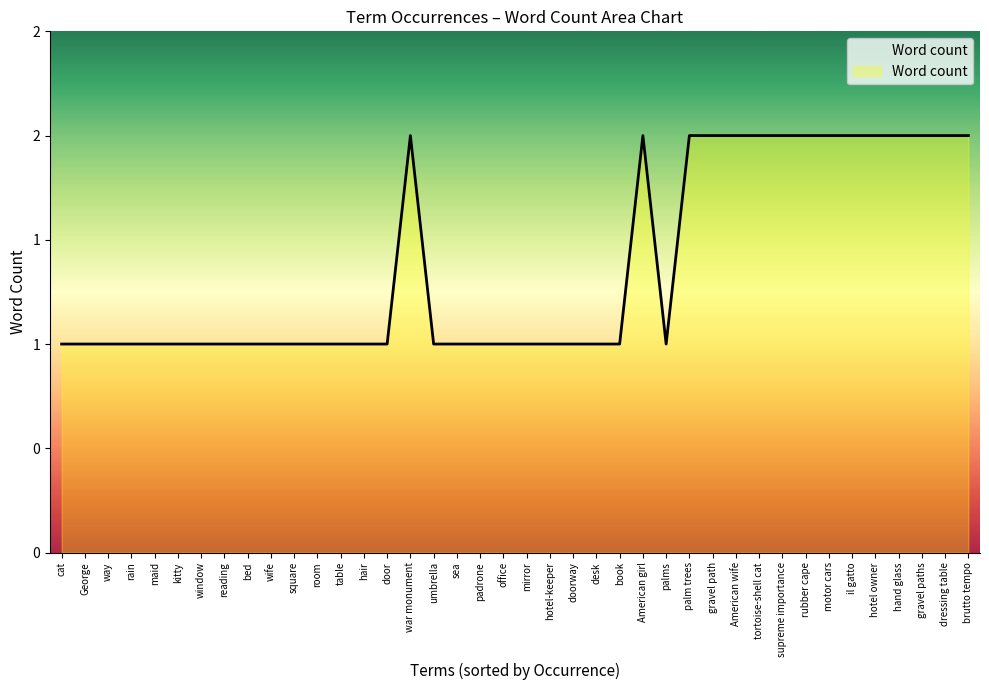

Does the chart have visible grid lines?

No